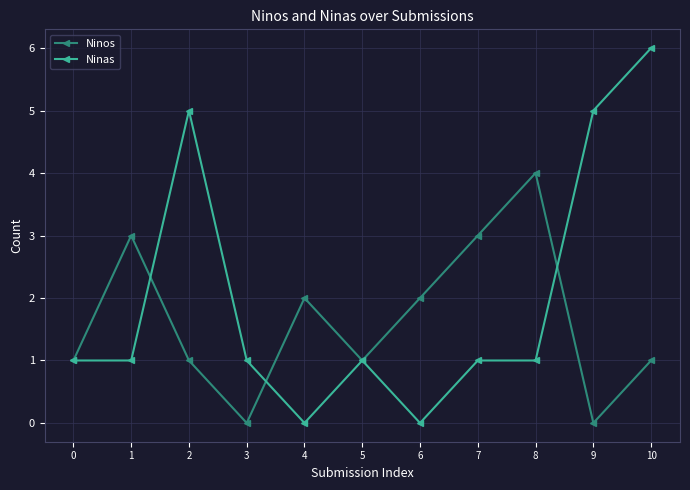

Reading right to left, transcribe all the data shown in this chart.

Ninos: 10=1	9=0	8=4	7=3	6=2	5=1	4=2	3=0	2=1	1=3	0=1
Ninas: 10=6	9=5	8=1	7=1	6=0	5=1	4=0	3=1	2=5	1=1	0=1